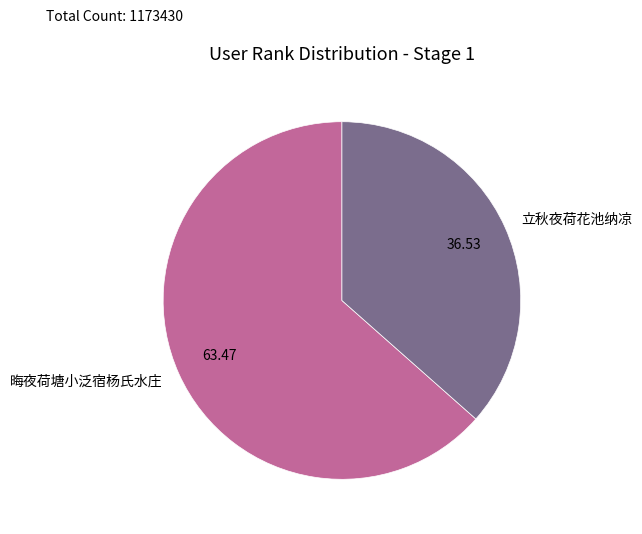

How many slices are in this pie chart?

2